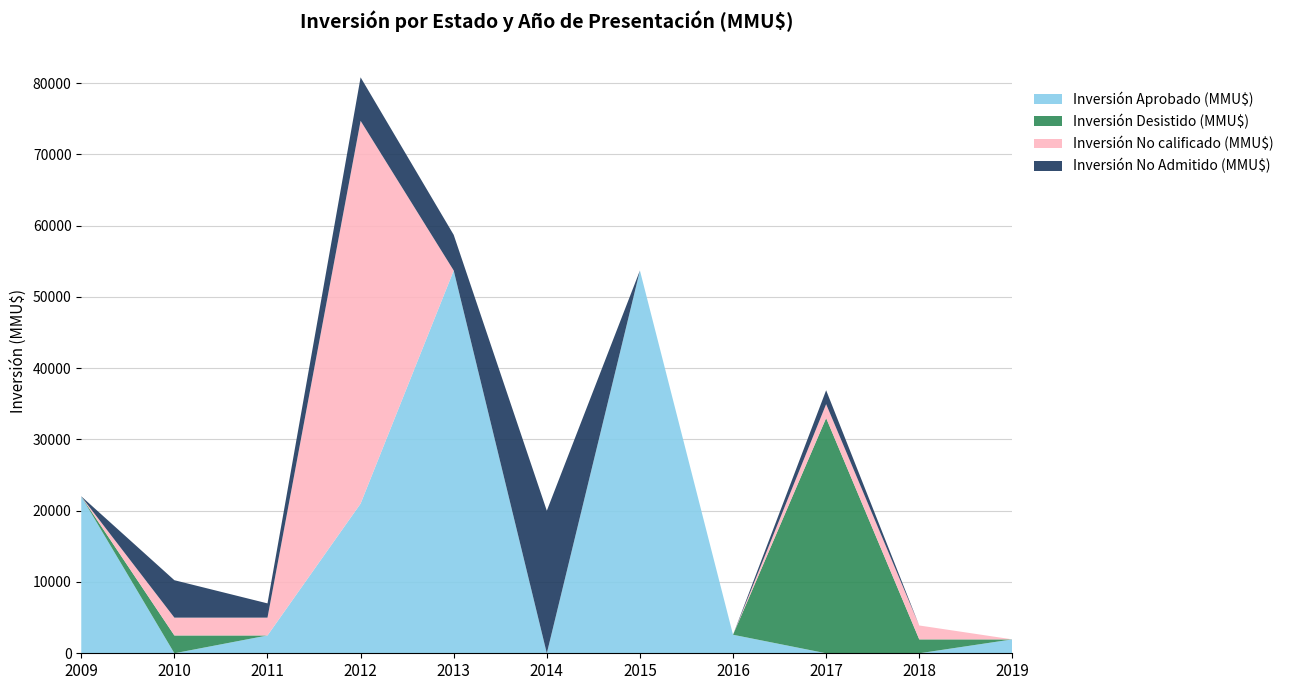

Reading left to right, extract all data points from this chart.

Inversión Aprobado (MMU$): 2009=22000	2010=0	2011=2500	2012=21000	2013=53700	2014=0	2015=53700	2016=2600	2017=0	2018=0	2019=1950
Inversión Desistido (MMU$): 2009=0	2010=2500	2011=0	2012=0	2013=0	2014=0	2015=0	2016=0	2017=33000	2018=1950	2019=0
Inversión No calificado (MMU$): 2009=0	2010=2500	2011=2500	2012=53700	2013=0	2014=0	2015=0	2016=0	2017=1950	2018=1950	2019=0
Inversión No Admitido (MMU$): 2009=22	2010=5250	2011=2000	2012=6100	2013=5000	2014=20000	2015=0	2016=0	2017=1950	2018=0	2019=0